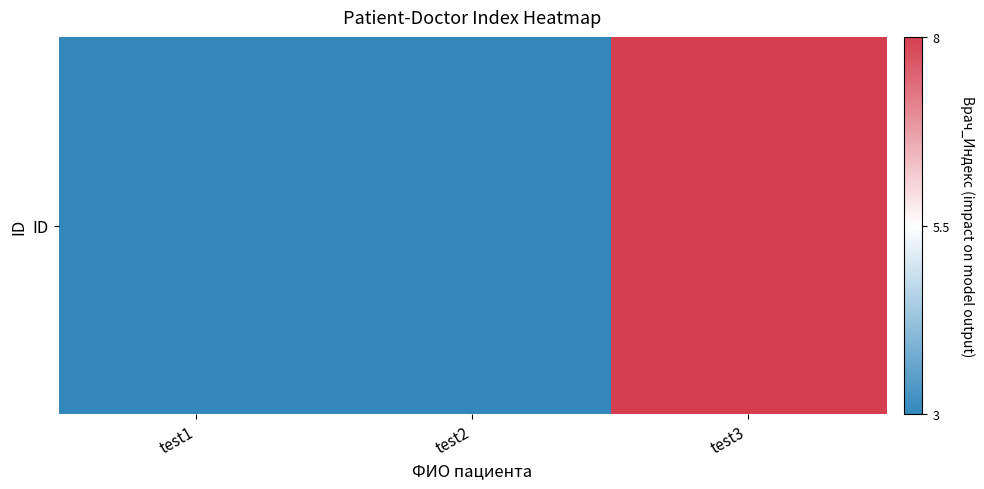

How many data points does each series have?

3